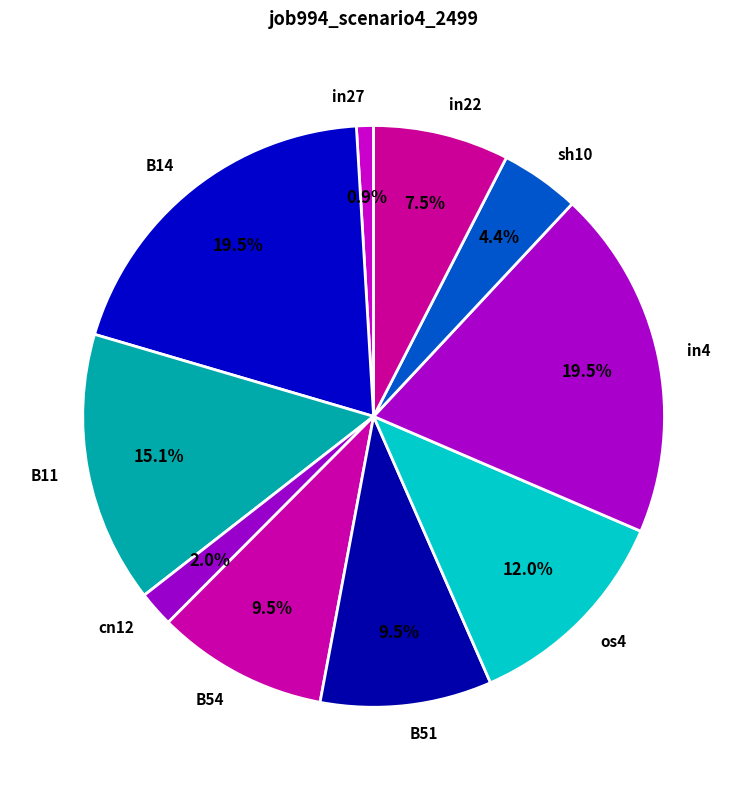

Is the sum of B54 and os4 greater than half?

No